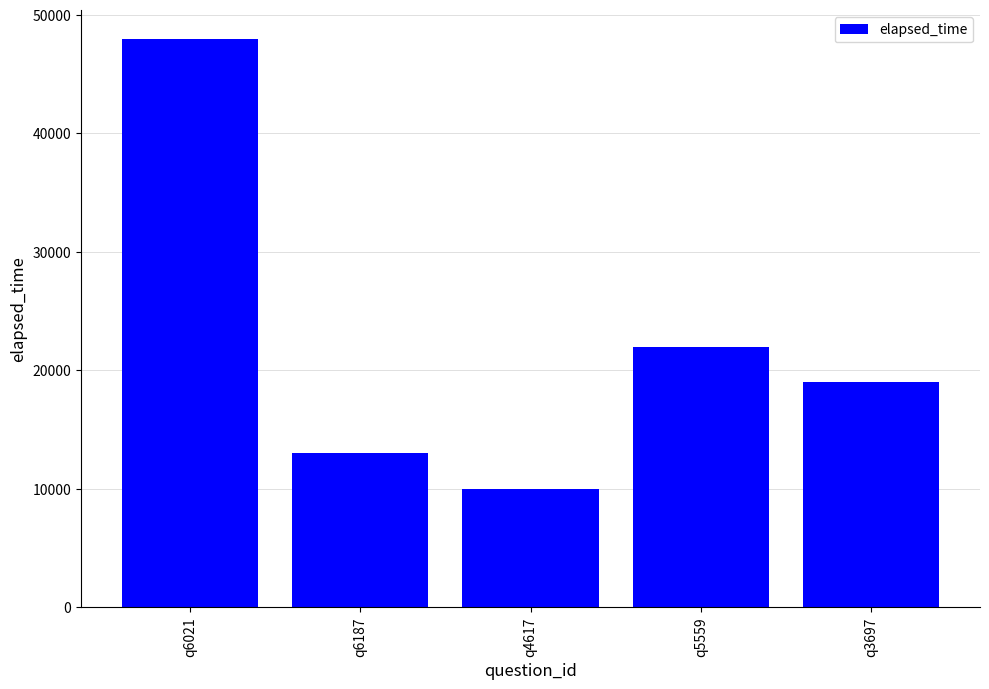

What position from the left is q6021?

1